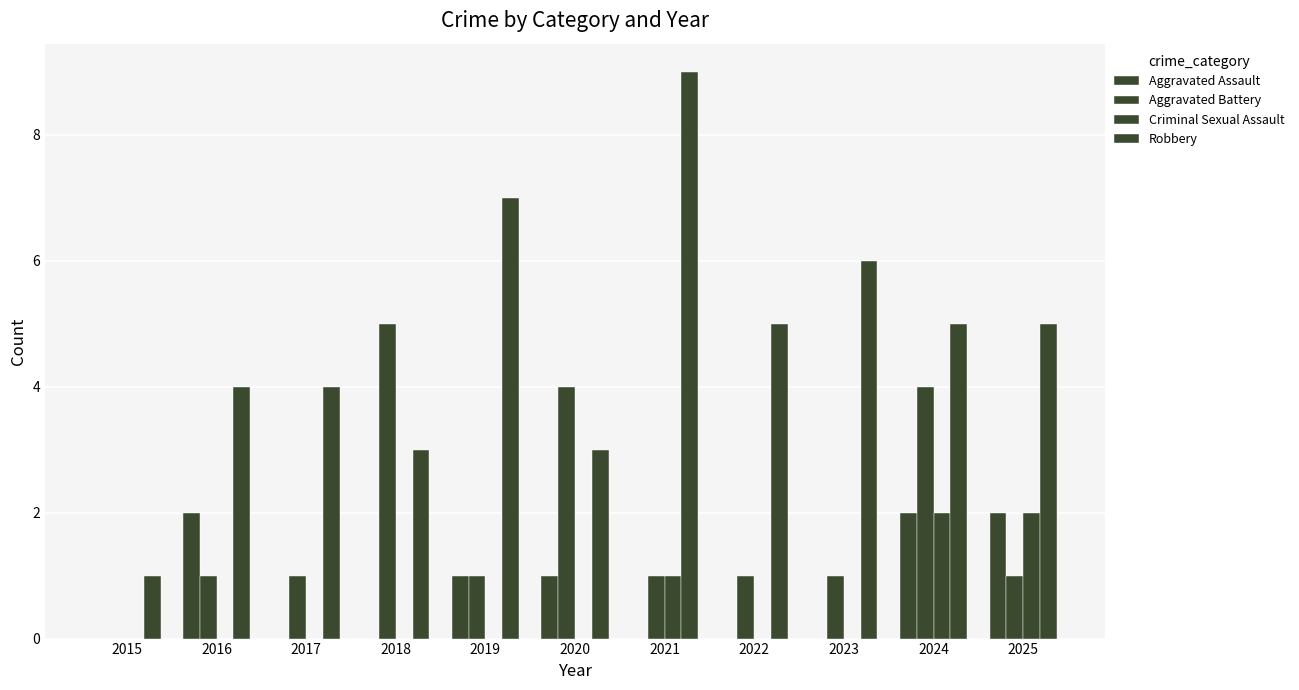

What is the spread (max minus min) of values at 2023?

6